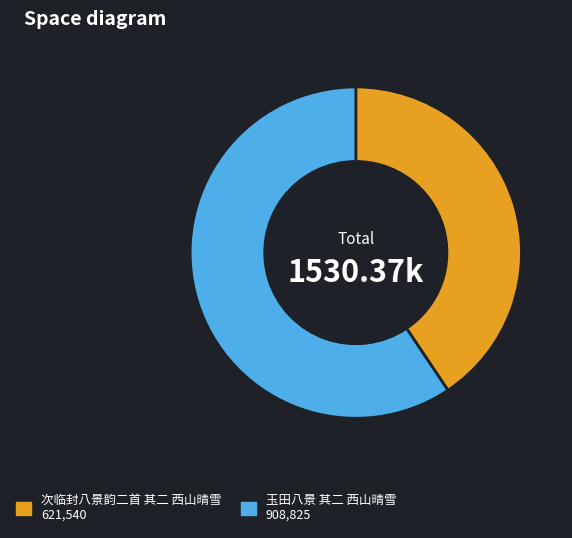

Does any single category account for the majority?

Yes